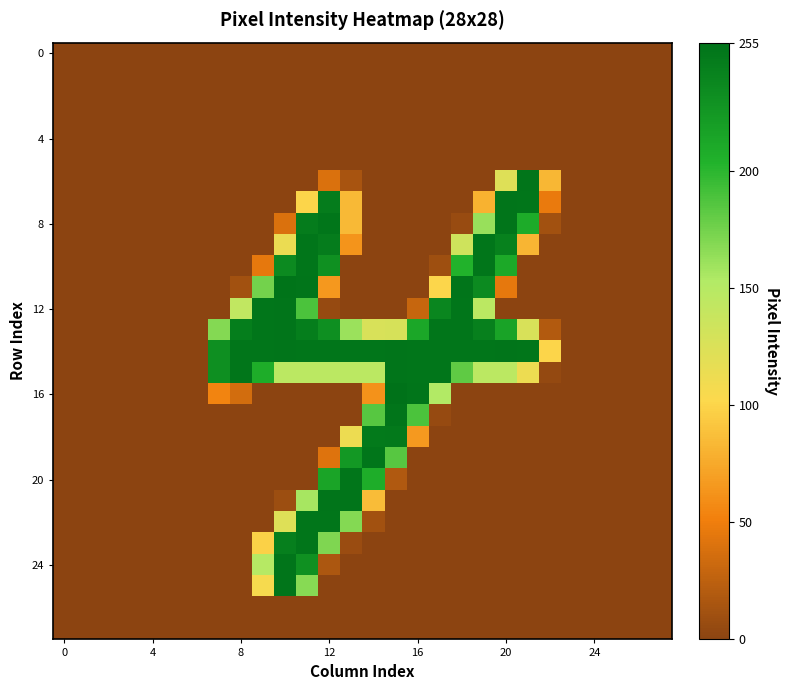

At which category is the sum across all series the highest?

11